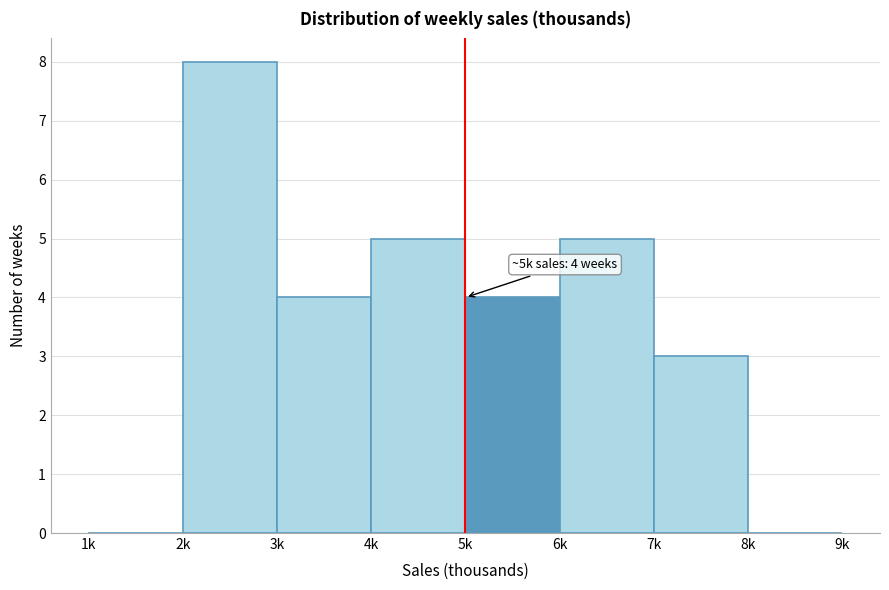

Reading left to right, what are all the values shown in this chart?

1k=0	2k=8	3k=4	4k=5	5k=4	6k=5	7k=3	8k=0